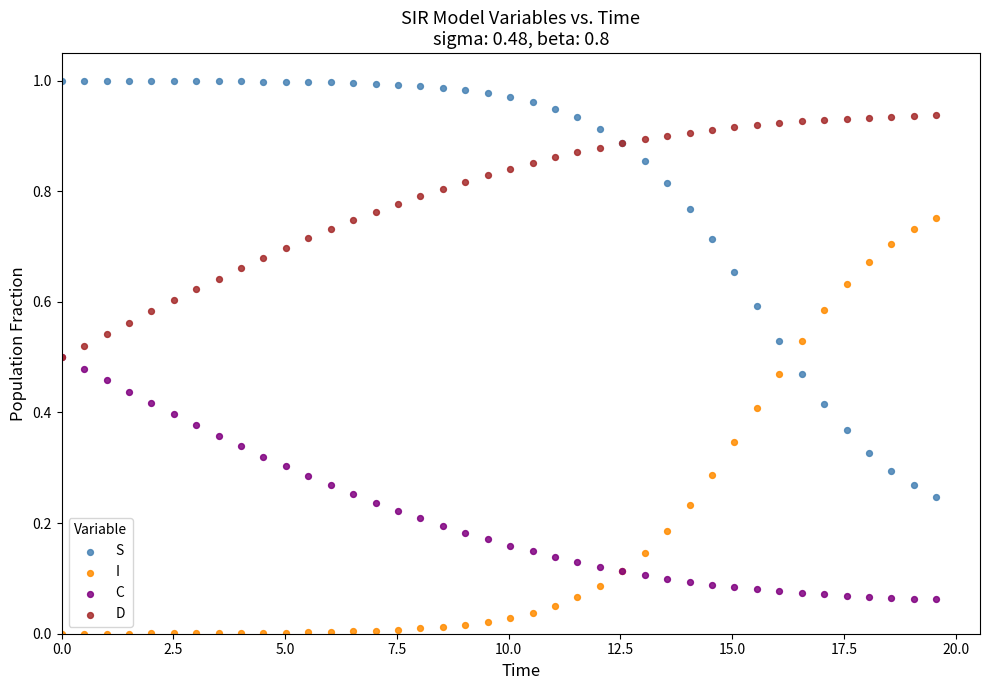

Which series contains the lowest Y value?

I